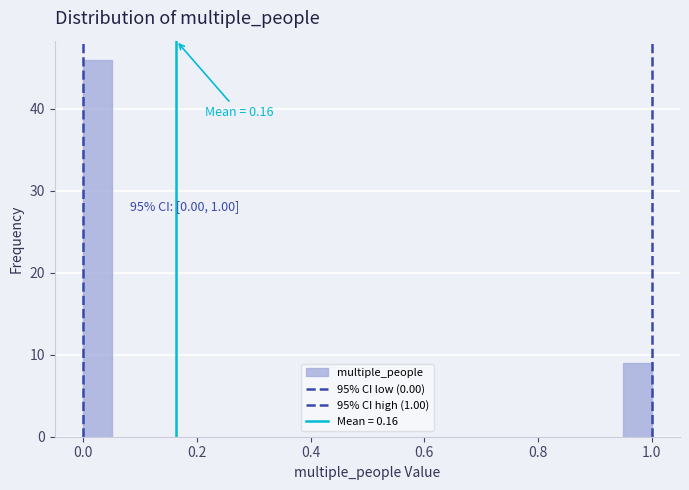

Around what value on the x-axis is the tallest bar? Give the approximate position of its centre, as read against the axis.

0.02